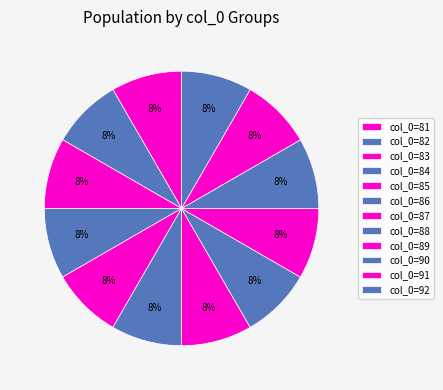

Count the number of slices in the pie.

12